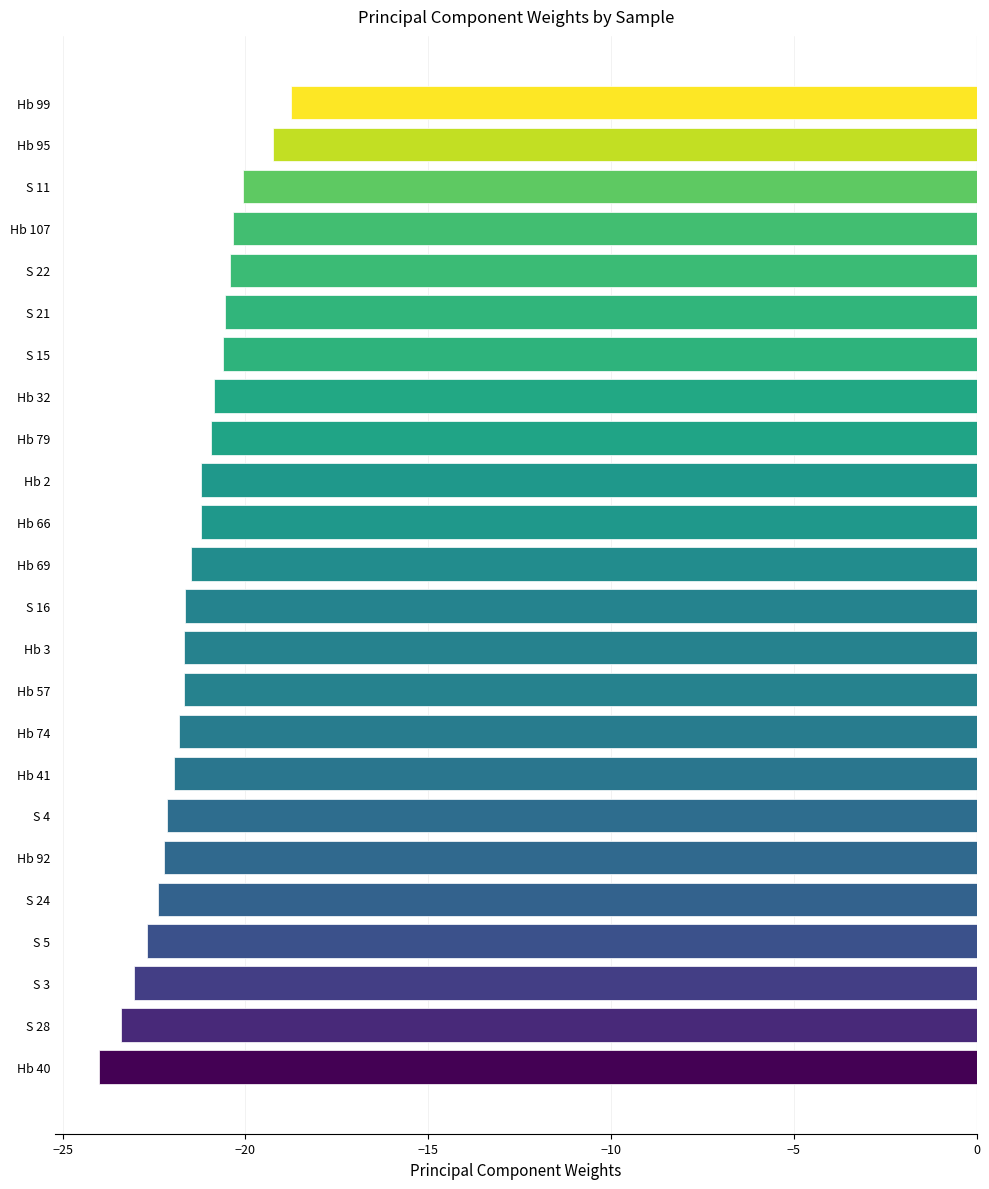

How many data points does each series have?

24